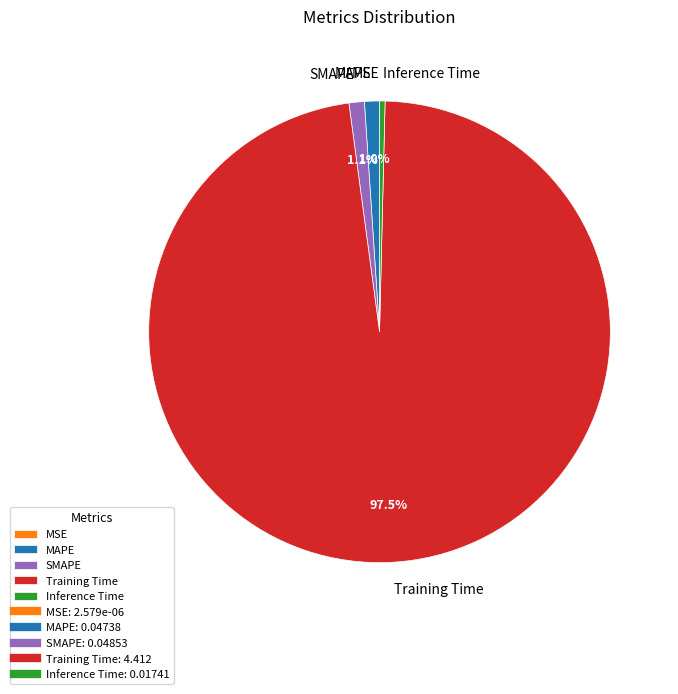

What percentage is the MAPE slice, to the nearest percent?

1%